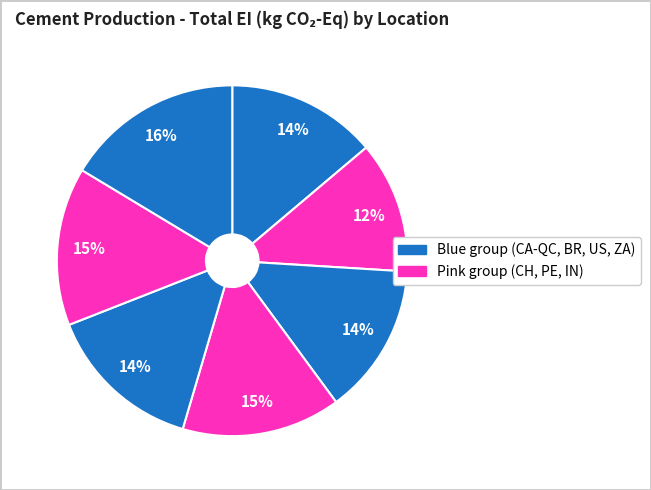

How many segments does this pie chart have?

7